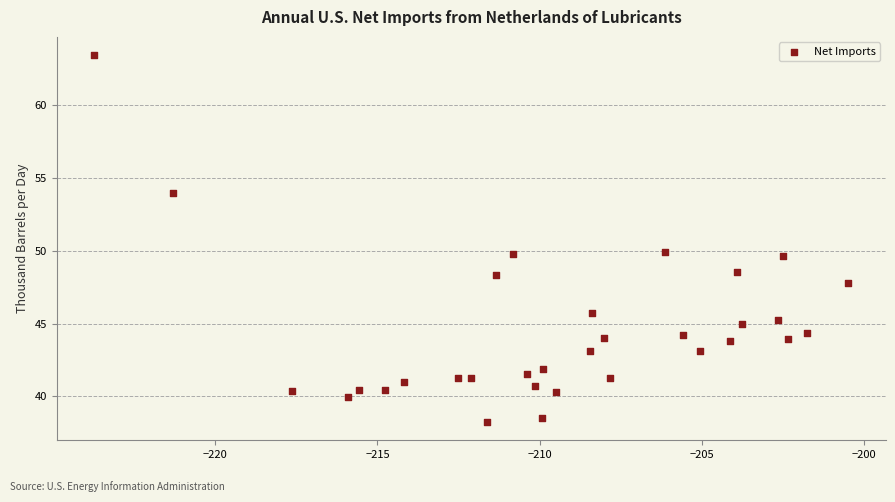

What is the range of Y values (max minus min)?

25.2